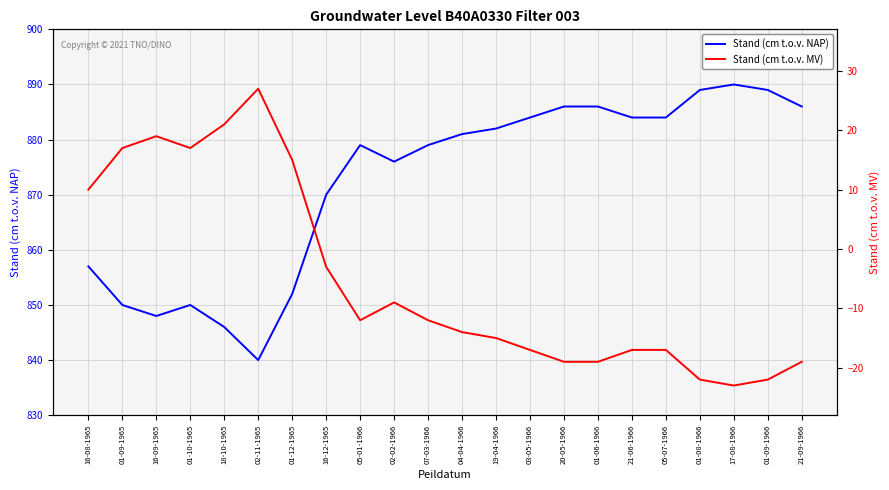

What is the difference between the maximum and minimum values in the Stand (cm t.o.v. MV) series?

50